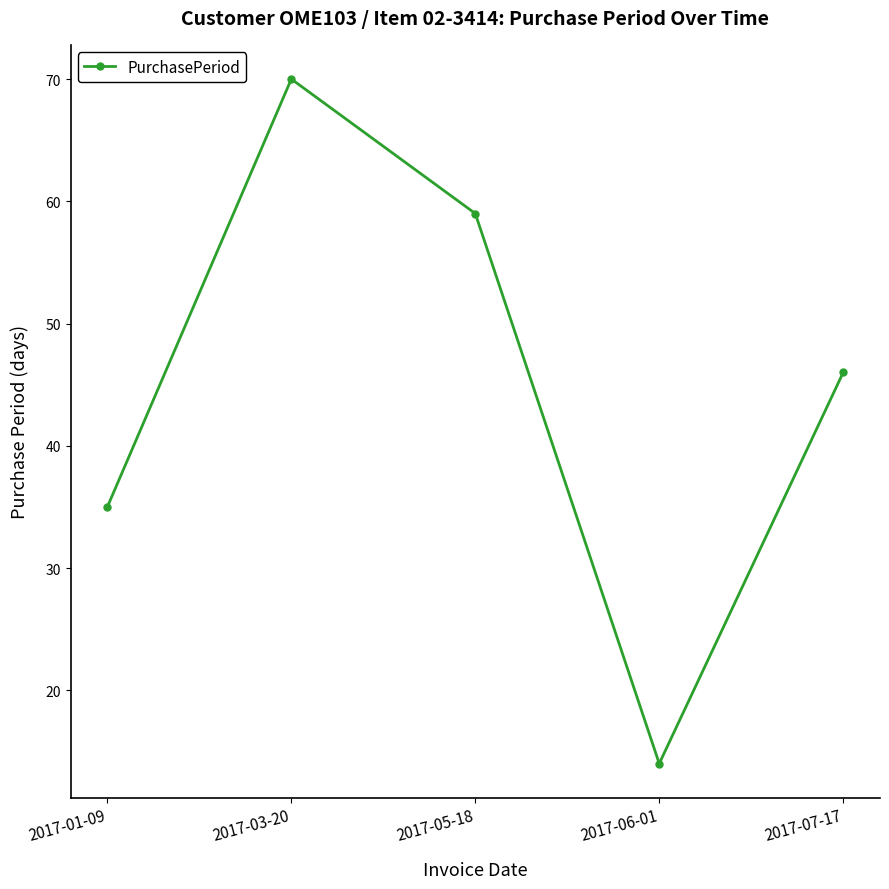

List the labels in order of value, smallest first.

2017-06-01, 2017-01-09, 2017-07-17, 2017-05-18, 2017-03-20